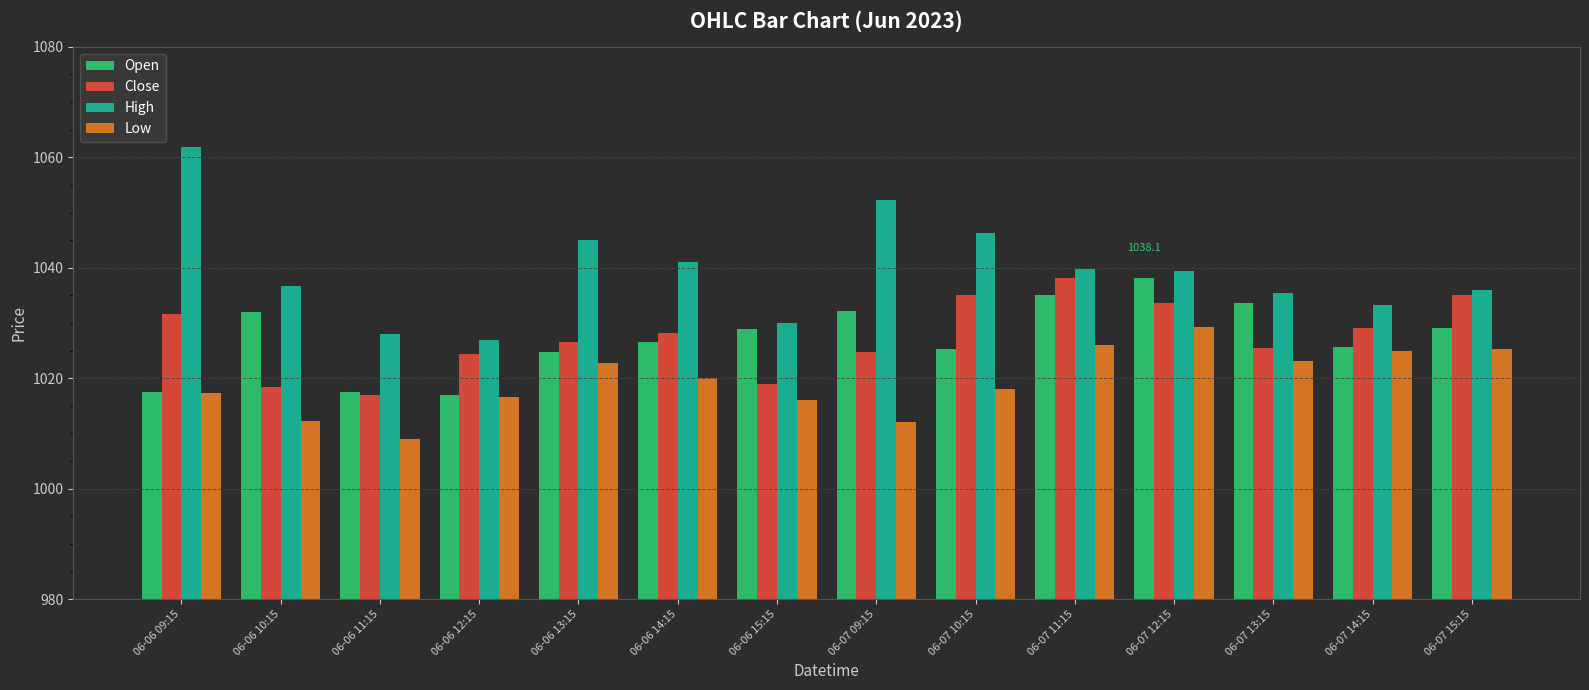

Which series has the largest range (max minus min)?

High